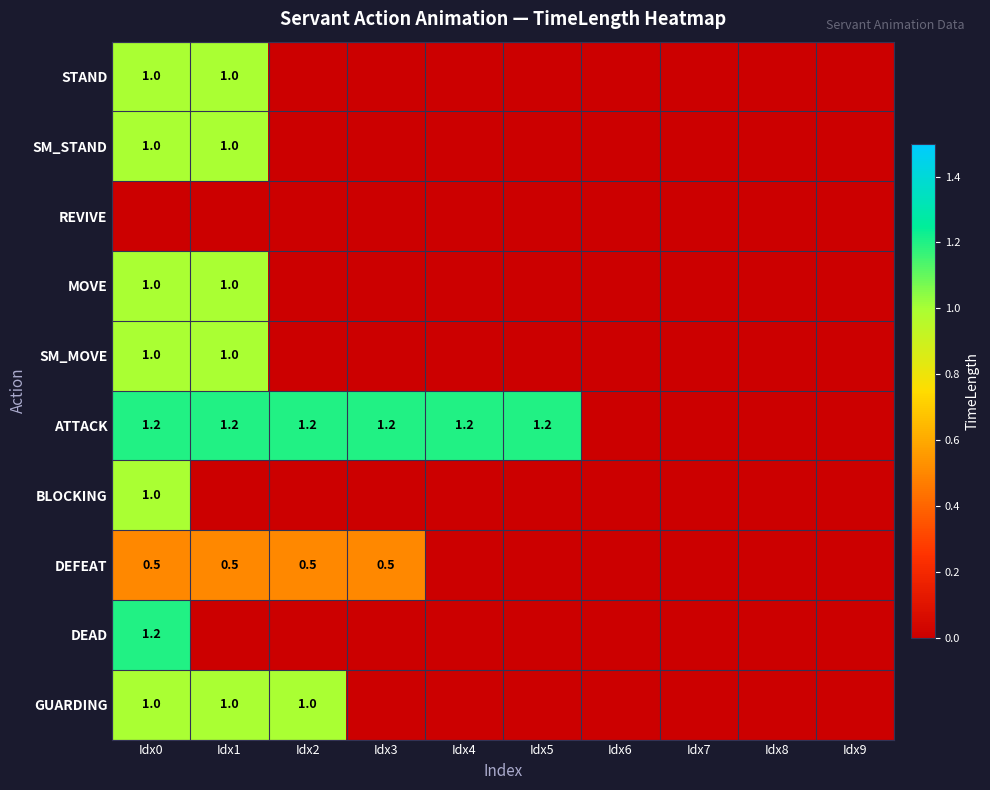

The SM_MOVE series shows 1.0 at Idx0. True or false?

True